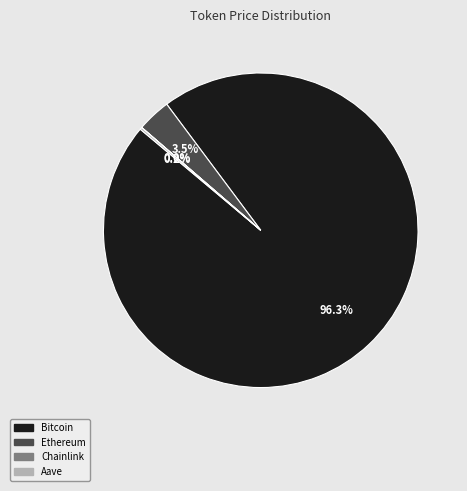

Is there any slice that represents more than half of the pie?

Yes